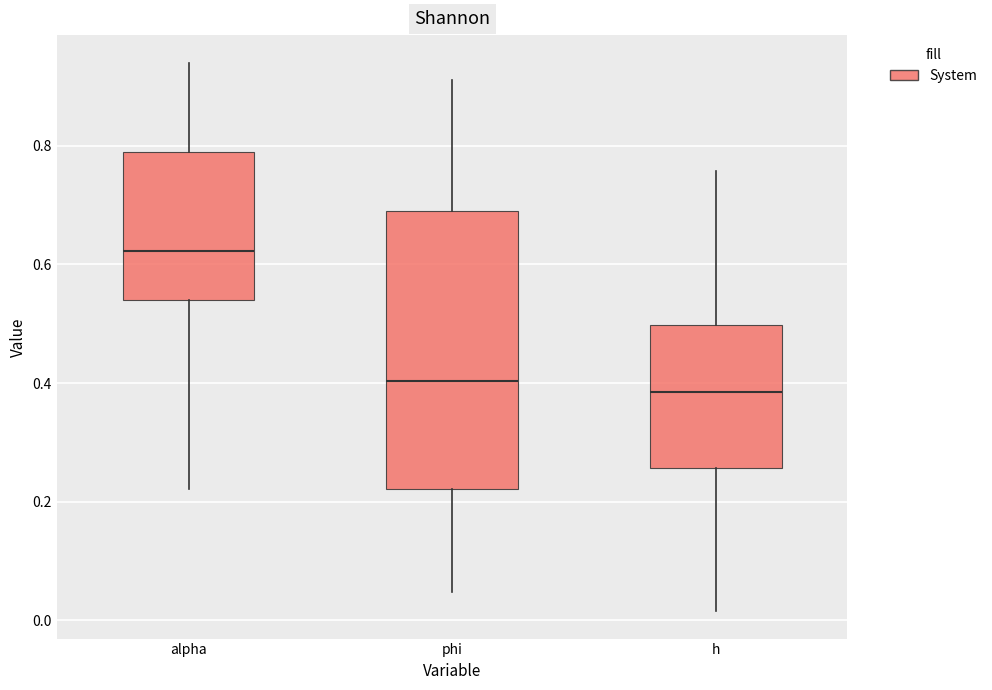

Reading left to right, read every box against the y-axis: the position of its median line, the range the box covers, and the ends of its whiskers. The values are not printed on the chart, so give them approximately, as read against the axis.

alpha: median 0.62, box 0.54 to 0.78, whiskers 0.22 to 0.94
phi: median 0.40, box 0.22 to 0.70, whiskers 0.04 to 0.92
h: median 0.38, box 0.26 to 0.50, whiskers 0.02 to 0.76